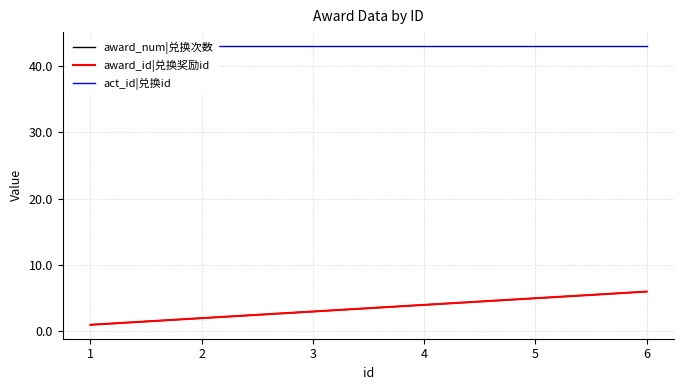

At which label does act_id|兑换id reach its peak?

1